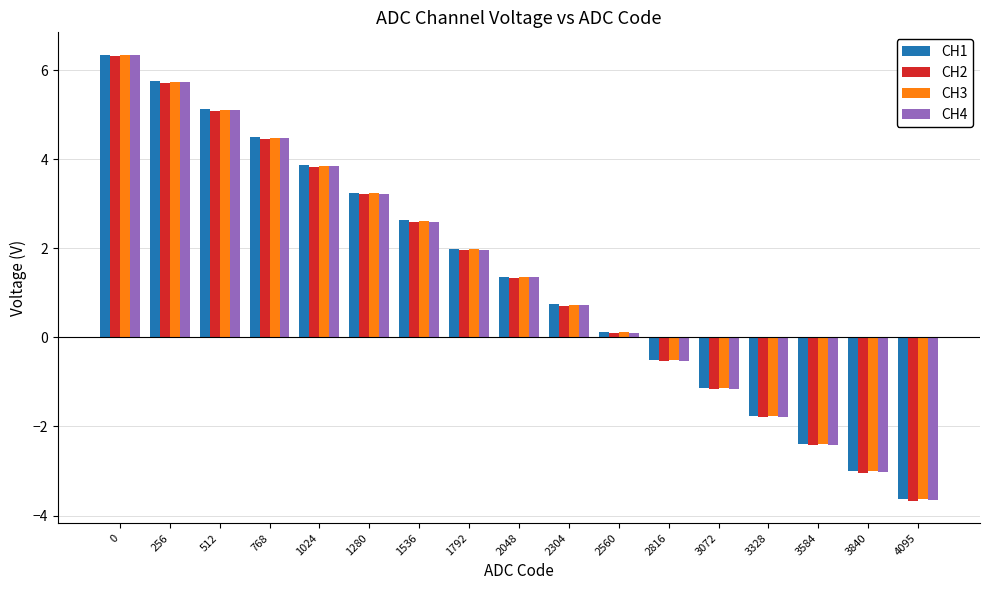

Reading left to right, extract all data points from this chart.

CH1: 0=6.4	256=5.8	512=5.1	768=4.5	1024=3.9	1280=3.3	1536=2.6	1792=2.0	2048=1.4	2304=0.7	2560=0.1	2816=-0.5	3072=-1.1	3328=-1.8	3584=-2.4	3840=-3.0	4095=-3.6
CH2: 0=6.3	256=5.7	512=5.1	768=4.5	1024=3.8	1280=3.2	1536=2.6	1792=2.0	2048=1.3	2304=0.7	2560=0.1	2816=-0.5	3072=-1.2	3328=-1.8	3584=-2.4	3840=-3.0	4095=-3.7
CH3: 0=6.3	256=5.7	512=5.1	768=4.5	1024=3.9	1280=3.2	1536=2.6	1792=2.0	2048=1.4	2304=0.7	2560=0.1	2816=-0.5	3072=-1.1	3328=-1.8	3584=-2.4	3840=-3.0	4095=-3.6
CH4: 0=6.3	256=5.7	512=5.1	768=4.5	1024=3.8	1280=3.2	1536=2.6	1792=2.0	2048=1.3	2304=0.7	2560=0.1	2816=-0.5	3072=-1.2	3328=-1.8	3584=-2.4	3840=-3.0	4095=-3.7